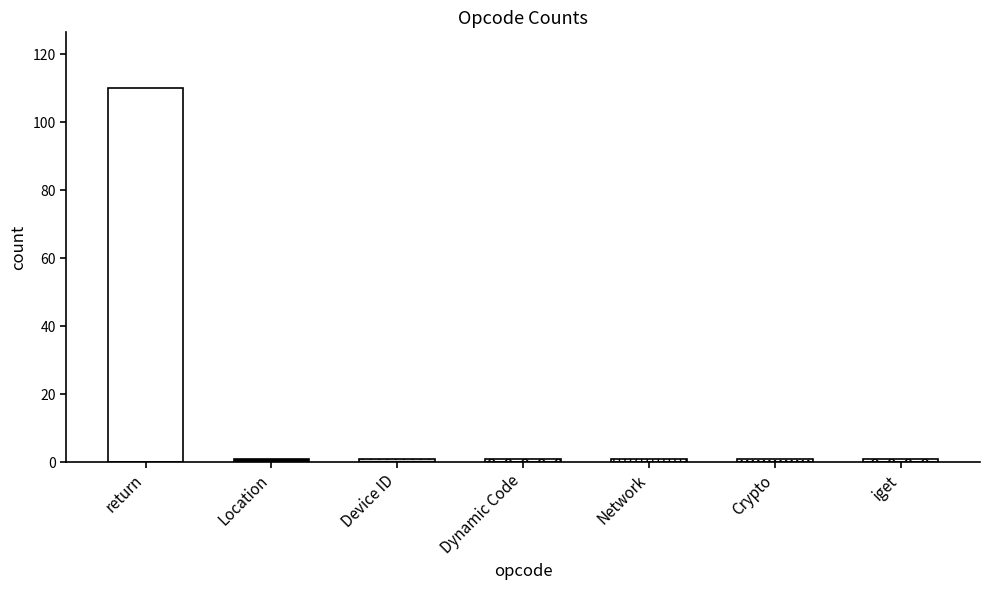

What is the value of the 2nd bar from the left?

1